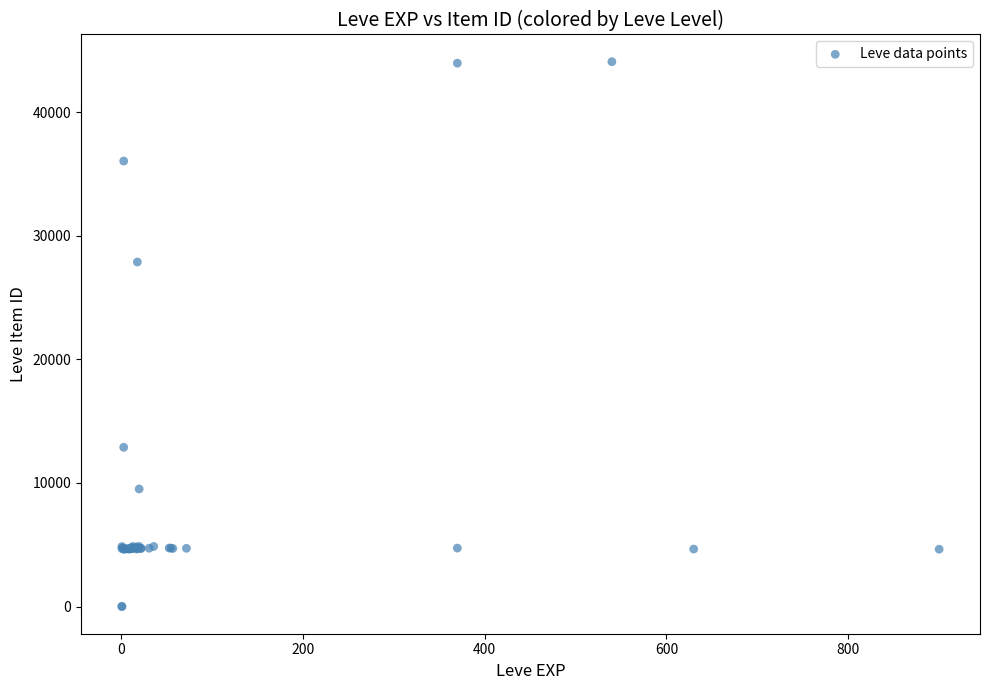

What Y value in the scatter plot is closest to 22048?

27884